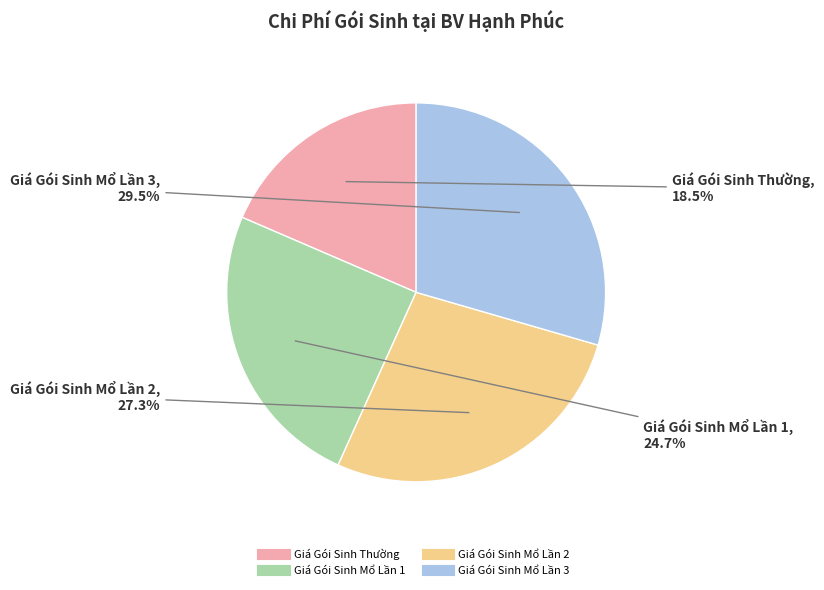

What is the ratio of the value at Giá Gói Sinh Mổ Lần 2 to the value at Giá Gói Sinh Mổ Lần 3?

0.9